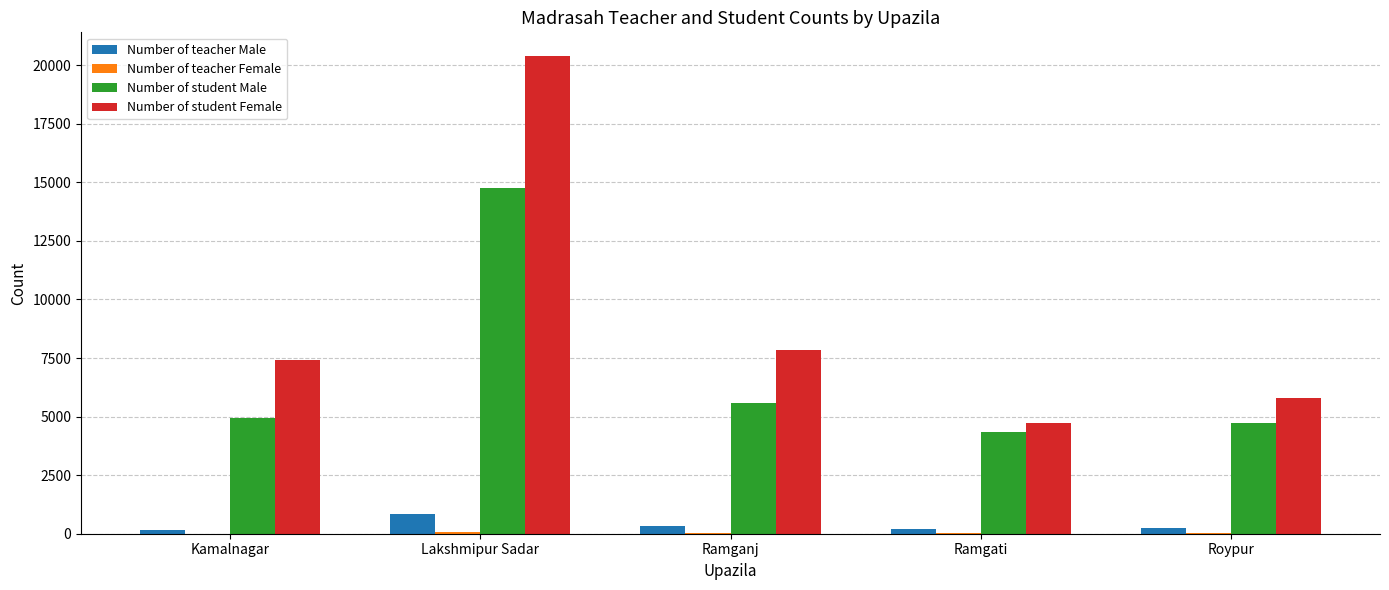

At which label does Number of student Male reach its peak?

Lakshmipur Sadar